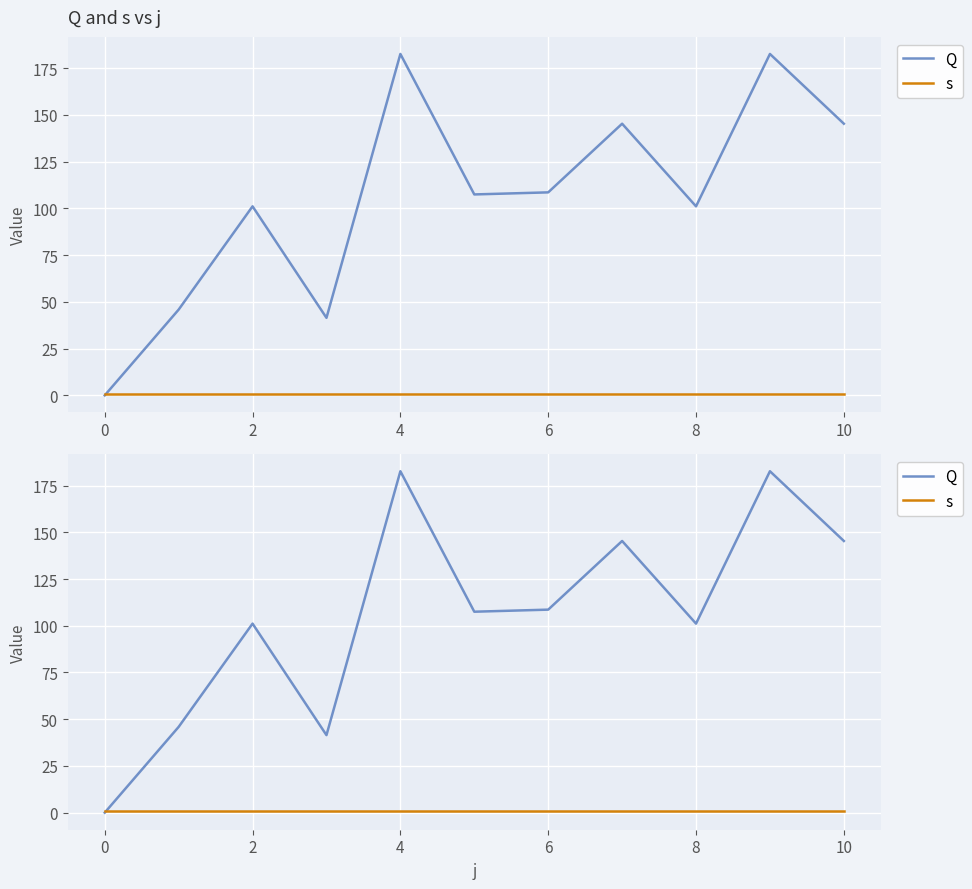

How many lines are shown in the chart?

2